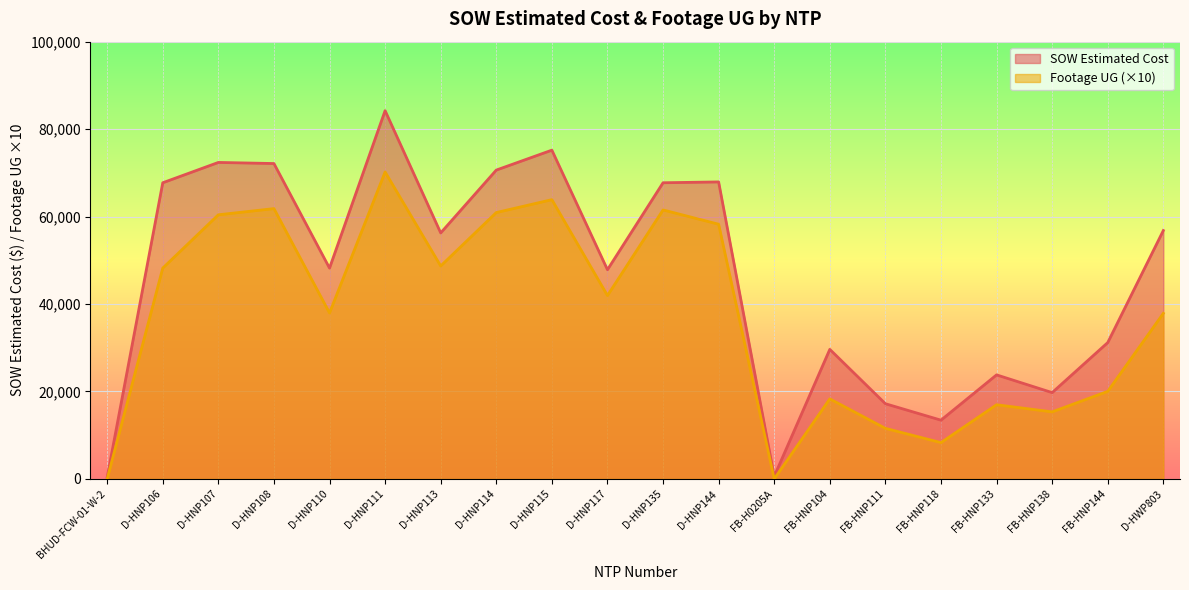

The value of SOW Estimated Cost at FB-HNP144 is 31186.2. True or false?

True